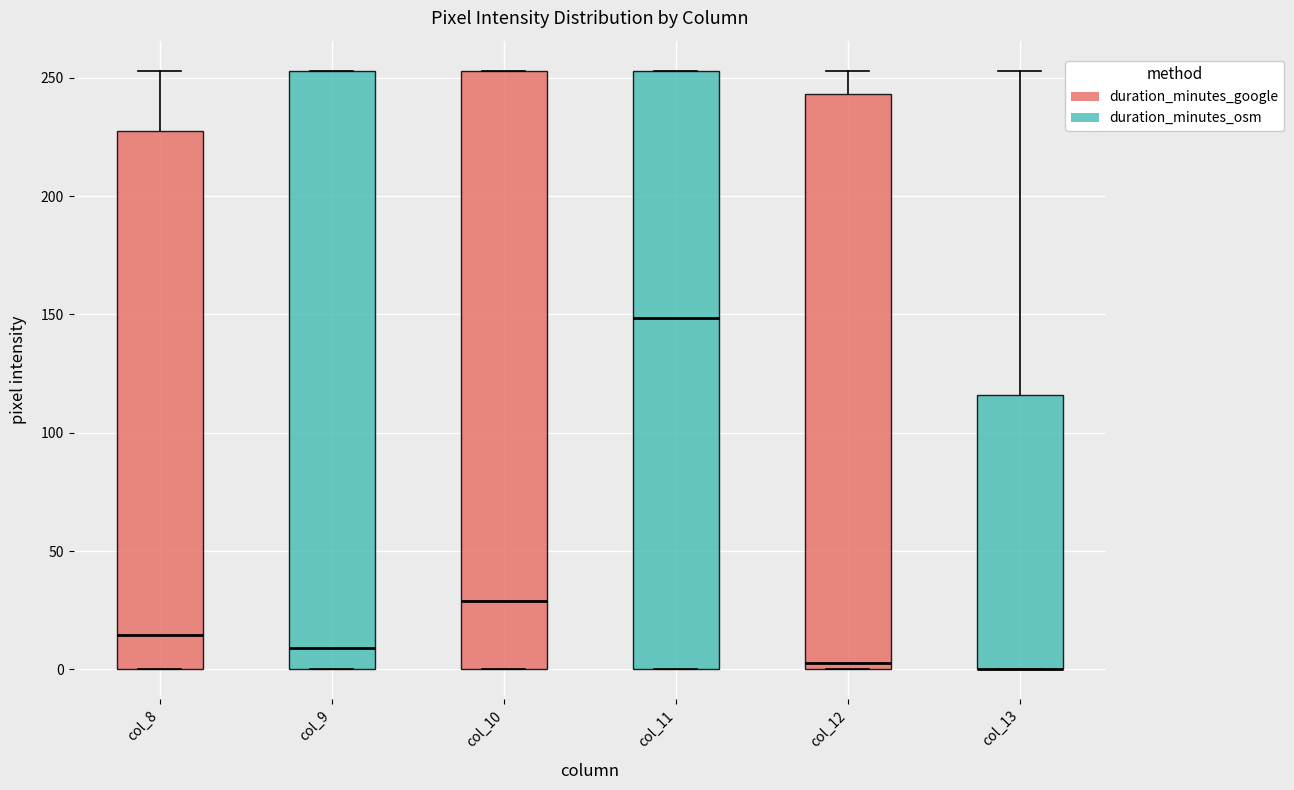

Reading left to right, read every box against the y-axis: the position of its median line, the range the box covers, and the ends of its whiskers. The values are not printed on the chart, so give them approximately, as read against the axis.

col_8: median 15, box 0 to 230, whiskers 0 to 255
col_9: median 10, box 0 to 255, whiskers 0 to 255
col_10: median 30, box 0 to 255, whiskers 0 to 255
col_11: median 150, box 0 to 255, whiskers 0 to 255
col_12: median 5, box 0 to 245, whiskers 0 to 255
col_13: median 0 (drawn on the box's lower edge), box 0 to 115, whiskers 0 to 255